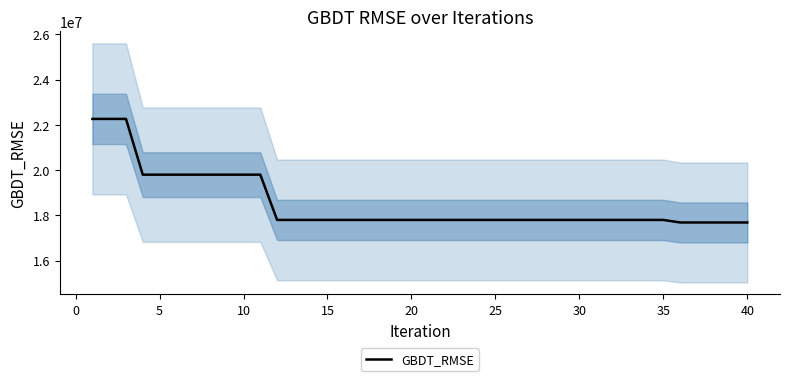

How many categories are shown in the chart?

40